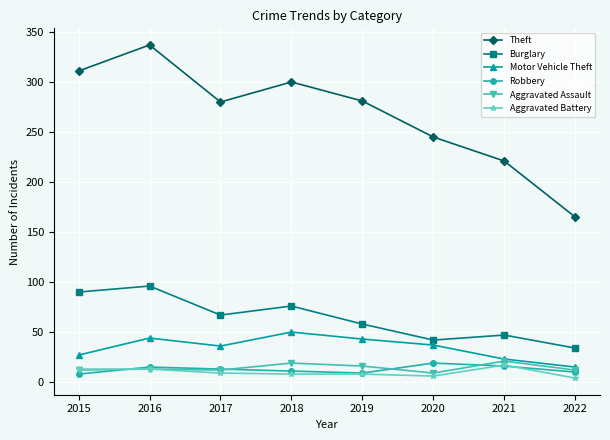

True or false: Aggravated Battery and Burglary intersect in this chart.

False